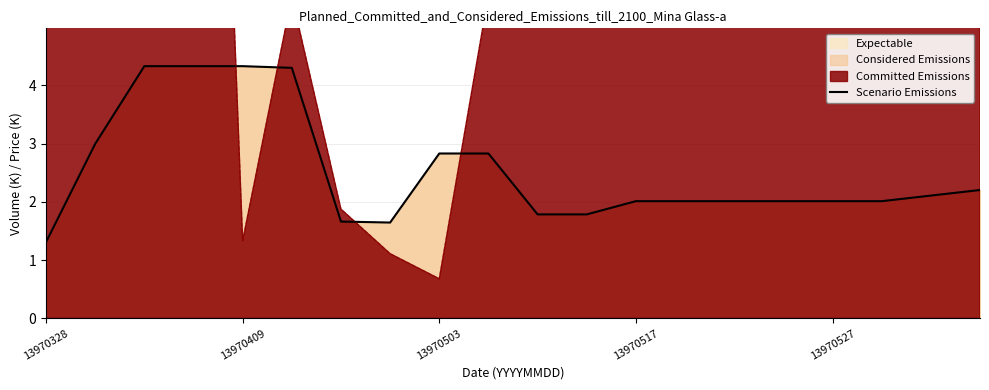

Is it true that Scenario Emissions equals 0.7 at 13970328?

False